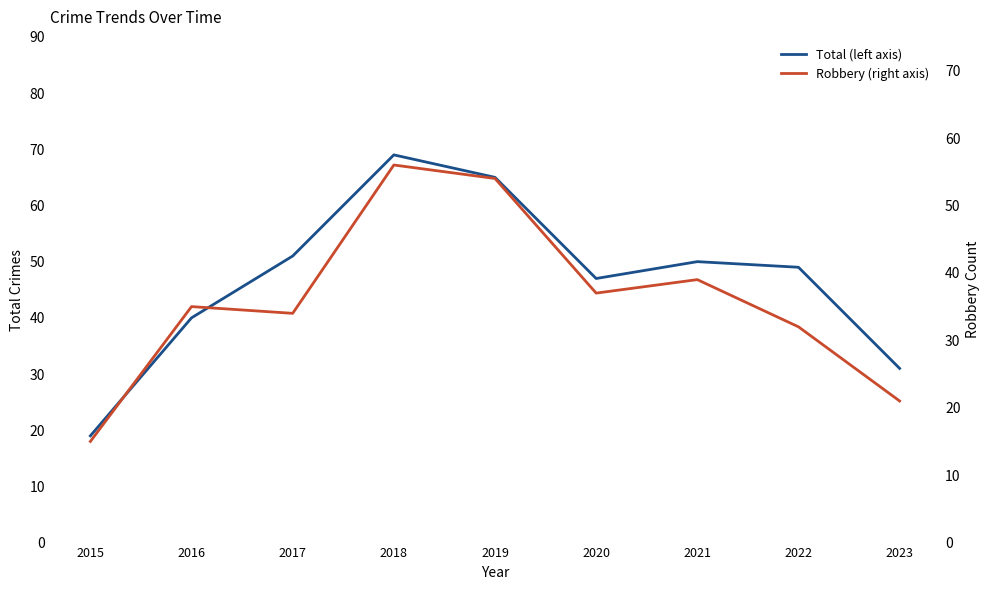

What is the difference between the highest and lowest values at 2019?

11